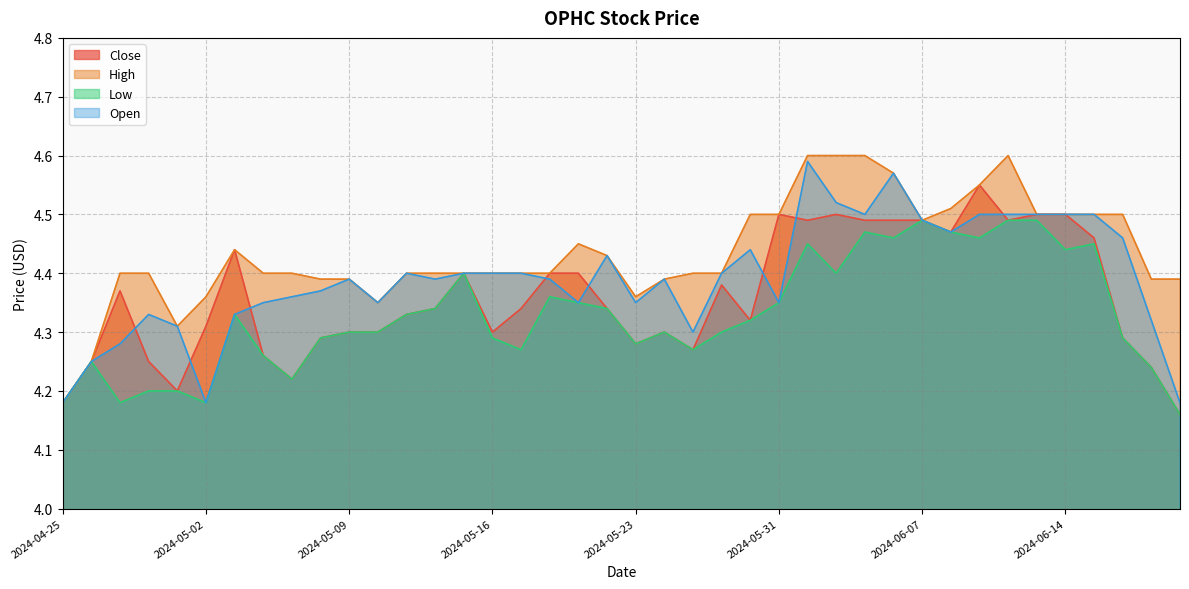

Between 2024-05-22 and 2024-06-05, which series saw the biggest shift?

High